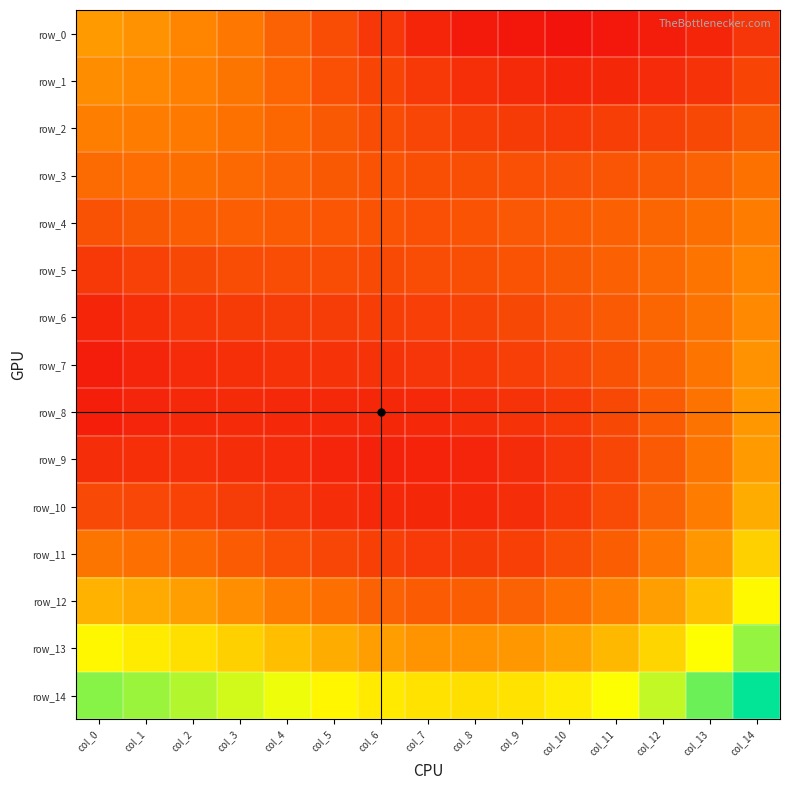

Which series changed the most between col_9 and col_14?

row_13